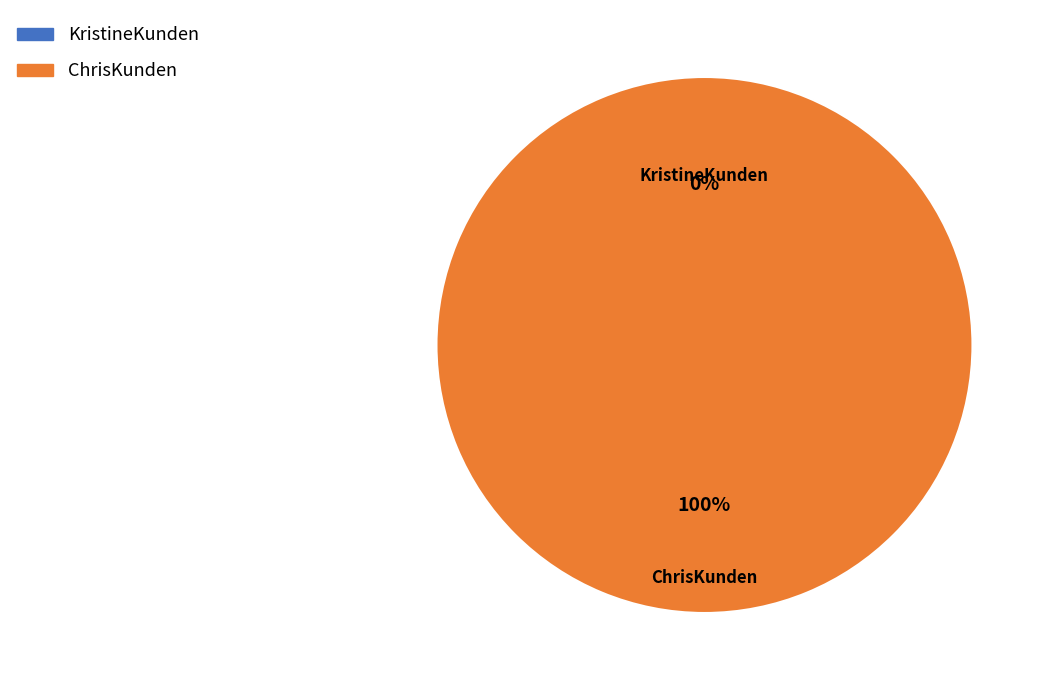

What percentage is the ChrisKunden slice, to the nearest percent?

100%